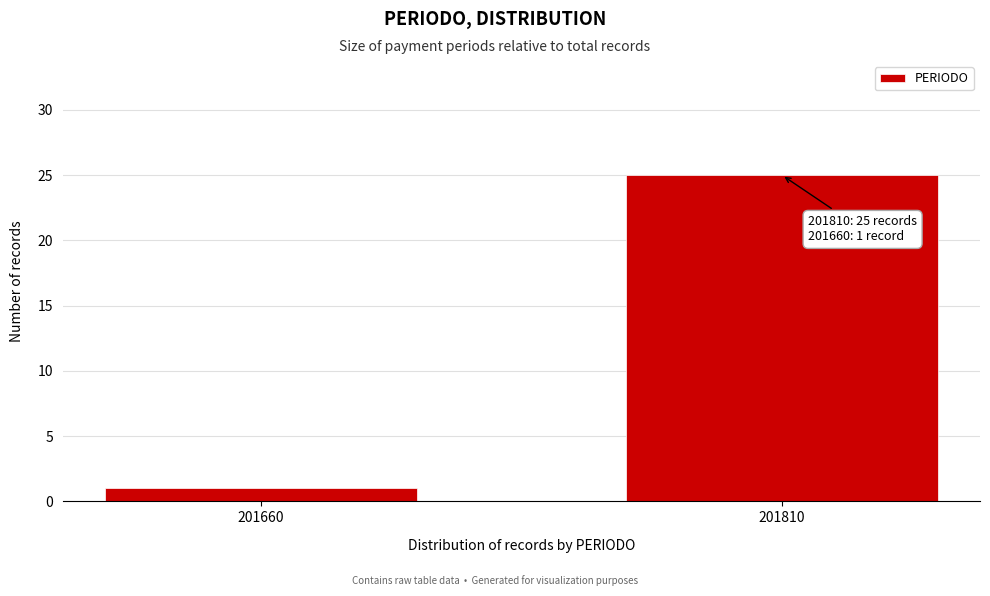

Reading right to left, extract all data points from this chart.

201810=25	201660=1